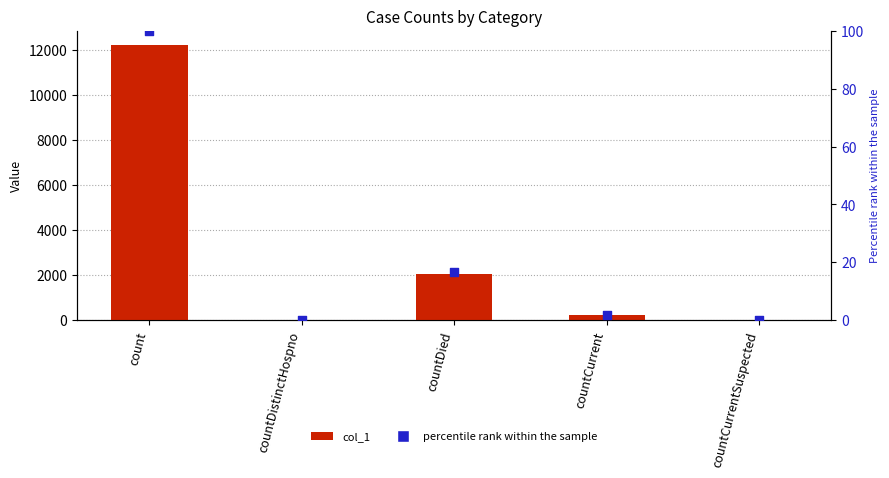

At how many categories does at least one series exceed 10351?

1